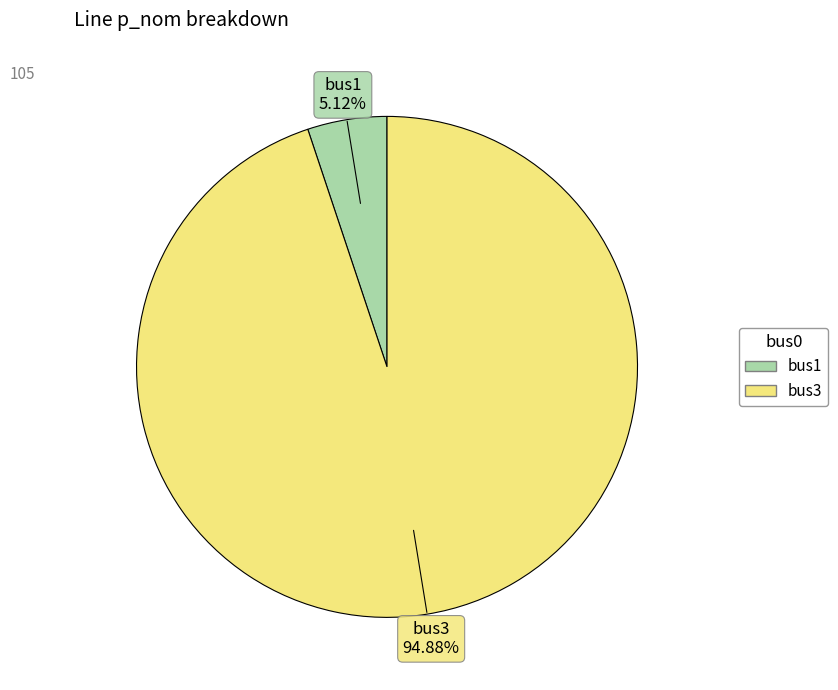

Does any single category account for the majority?

Yes